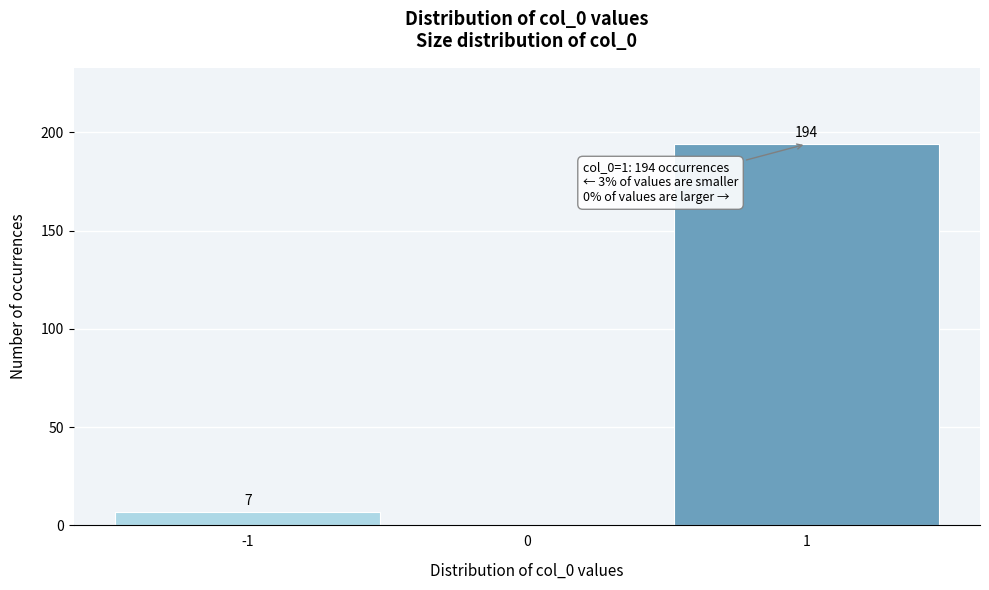

Over which range of the x-axis is the bar tallest?

0.5 to 1.5